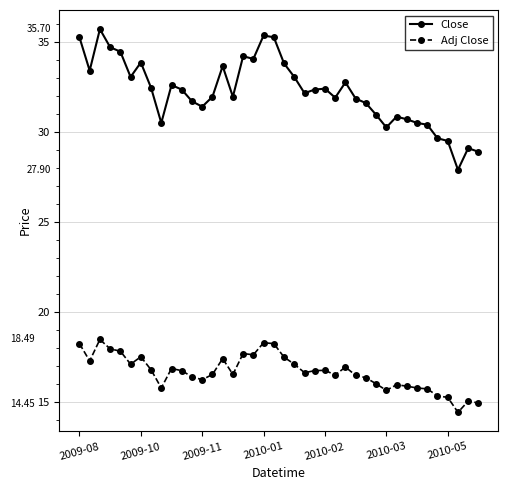

List the series in order of their overall mean, highest first.

Close, Adj Close